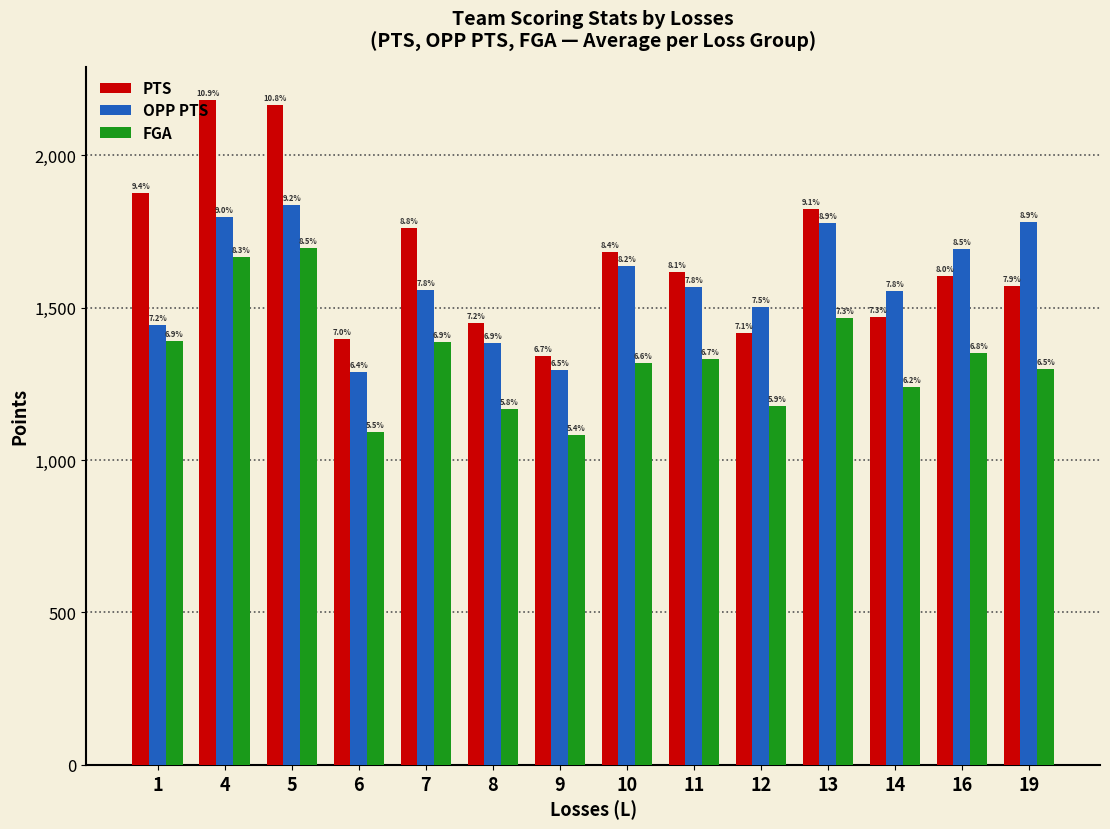

What are all the series names shown in the legend?

PTS, OPP PTS, FGA